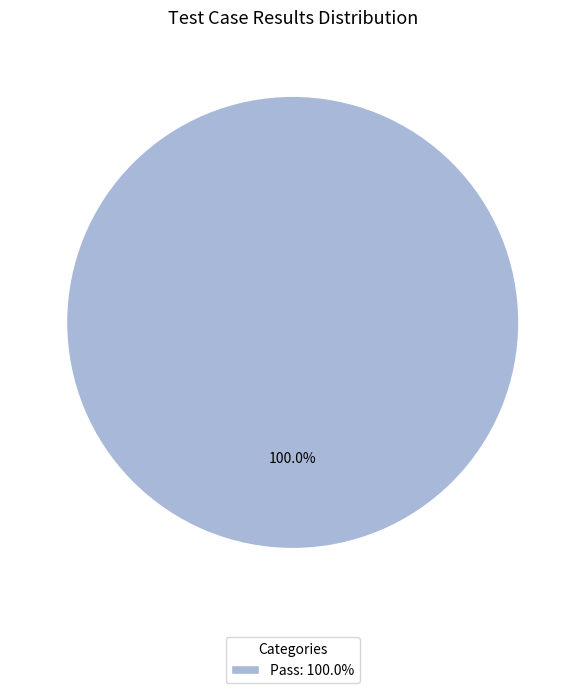

Is there a majority slice in this chart?

Yes